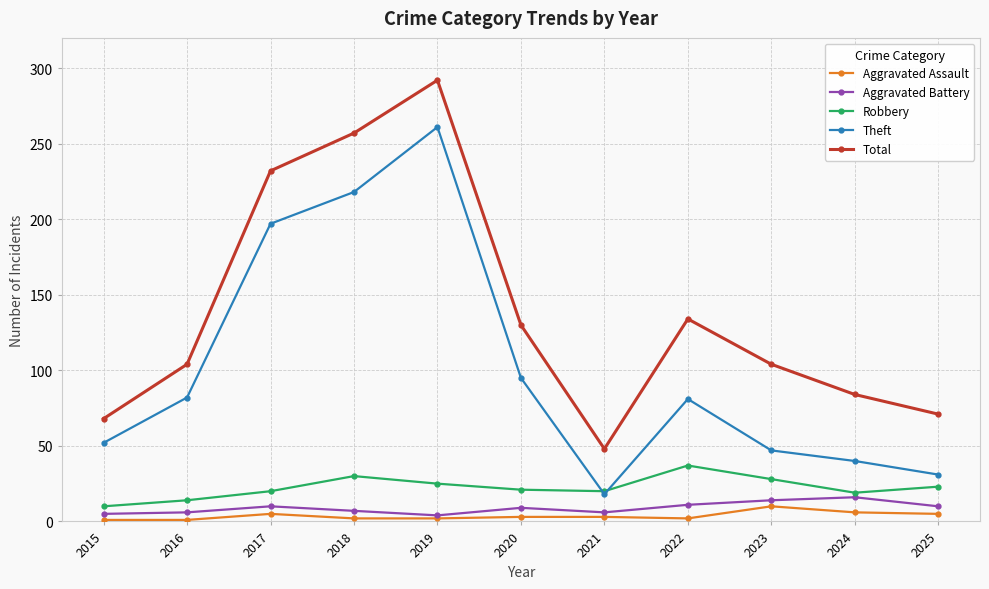

Between 2017 and 2018, which series saw the biggest shift?

Total